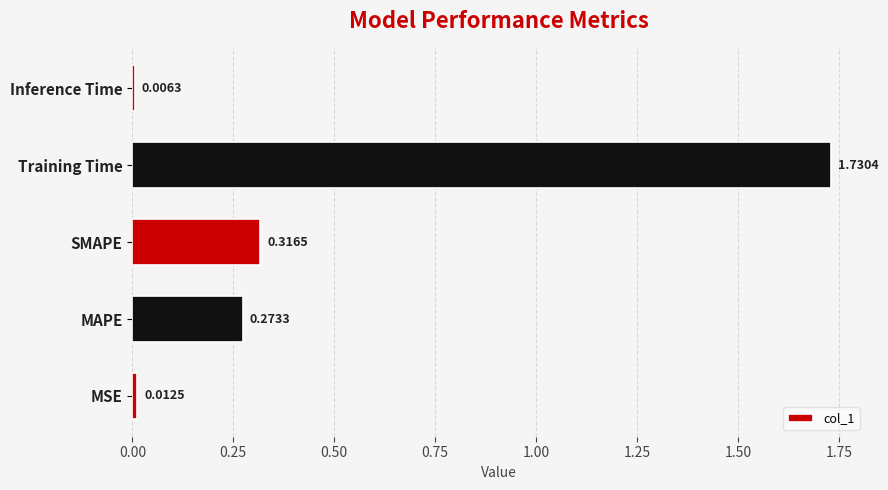

Where is the data nearest to the value 0?

Inference Time